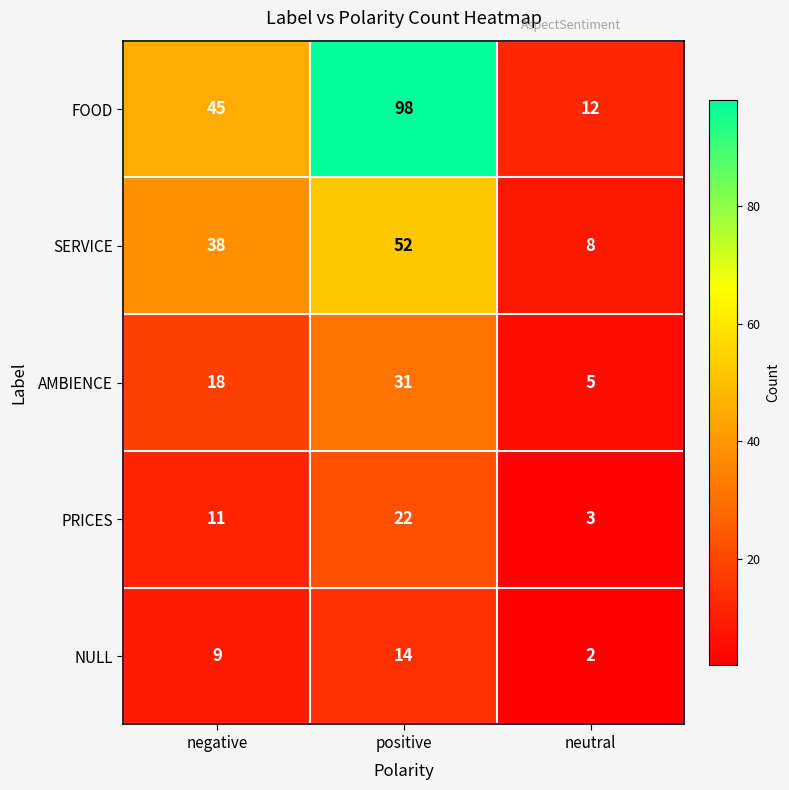

Rank the series at positive from highest to lowest value.

FOOD, SERVICE, AMBIENCE, PRICES, NULL